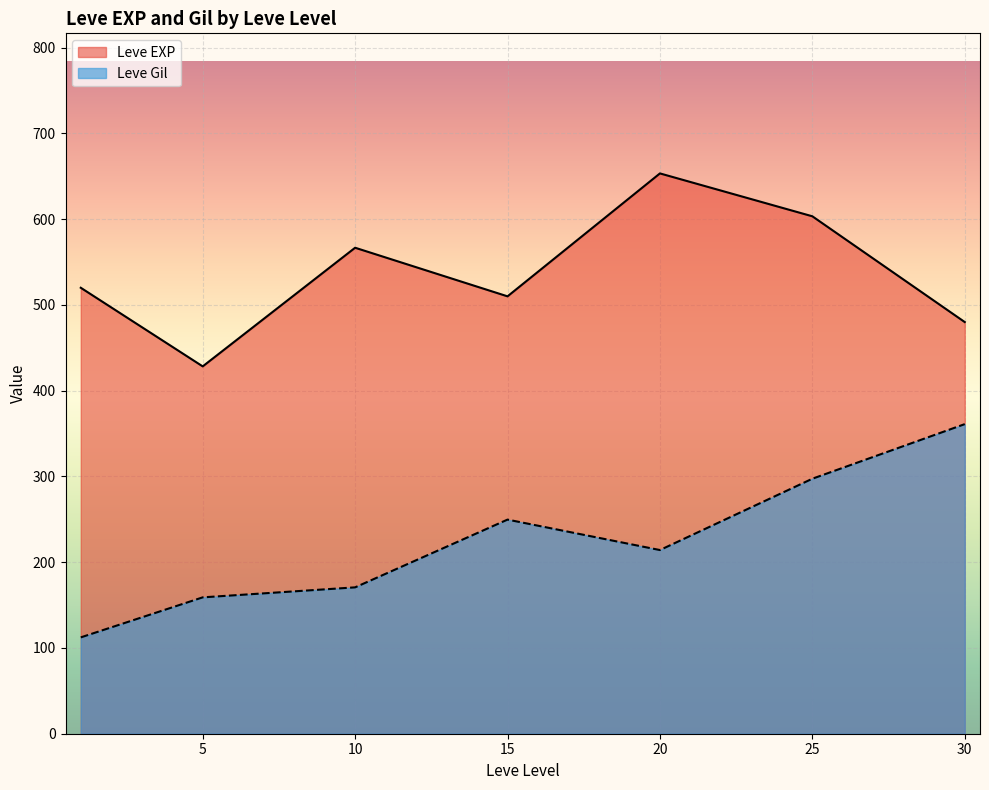

At which label does Leve Gil reach its peak?

30